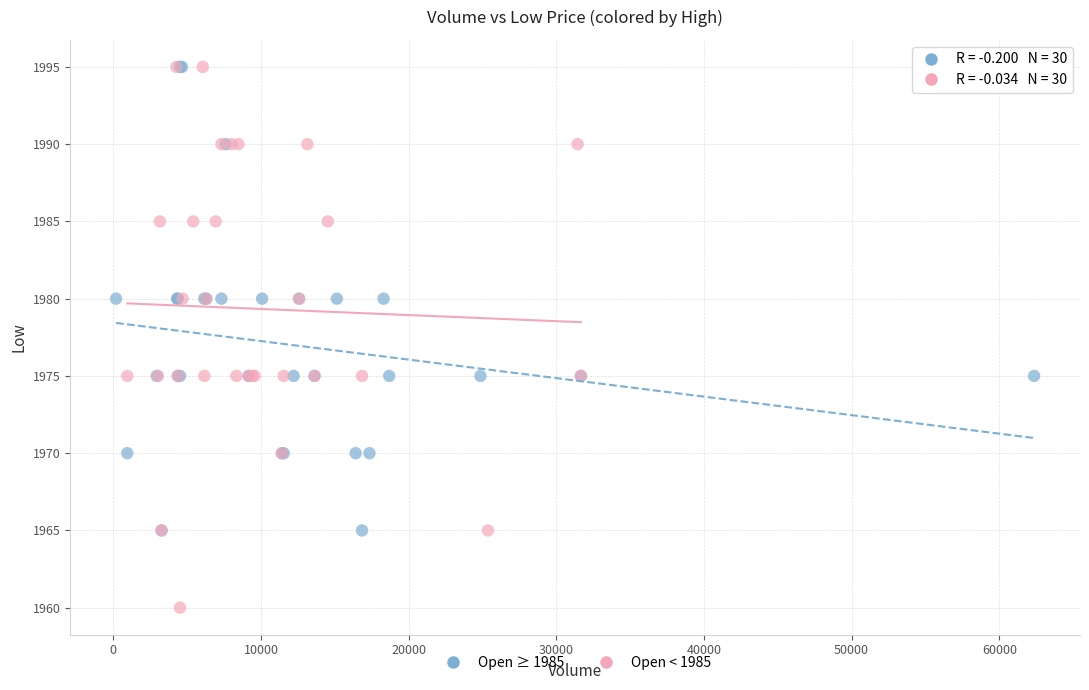

Which series reaches the minimum Y coordinate?

Open < 1985